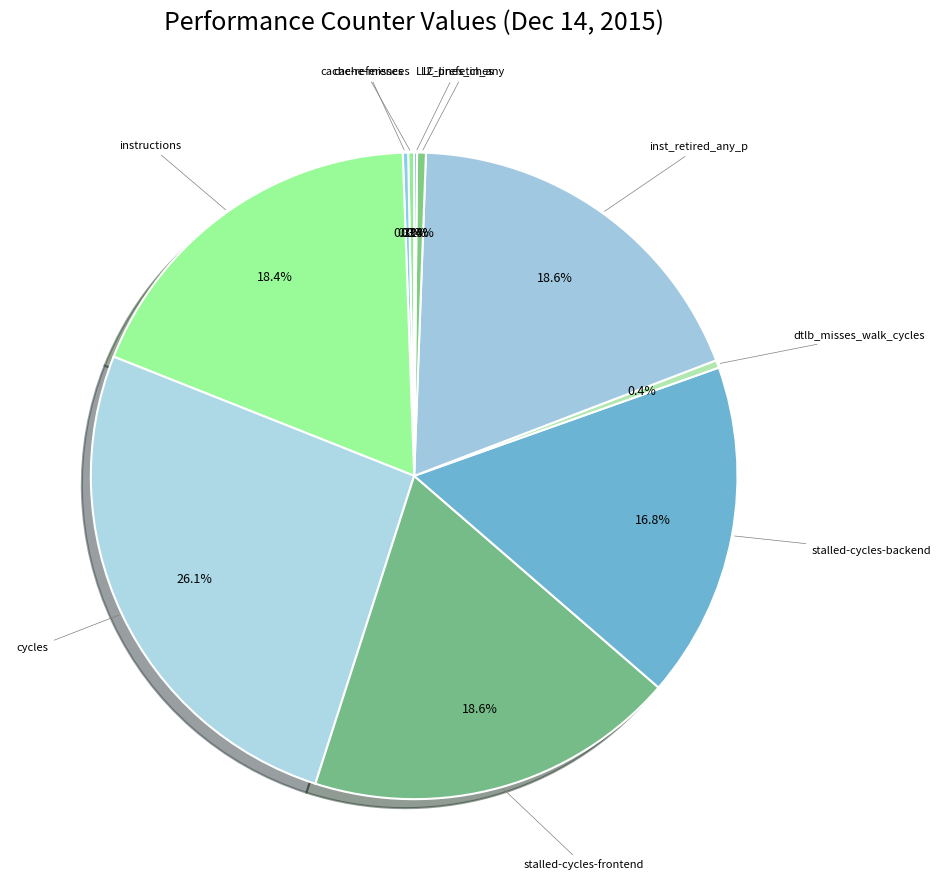

Is there a majority slice in this chart?

No